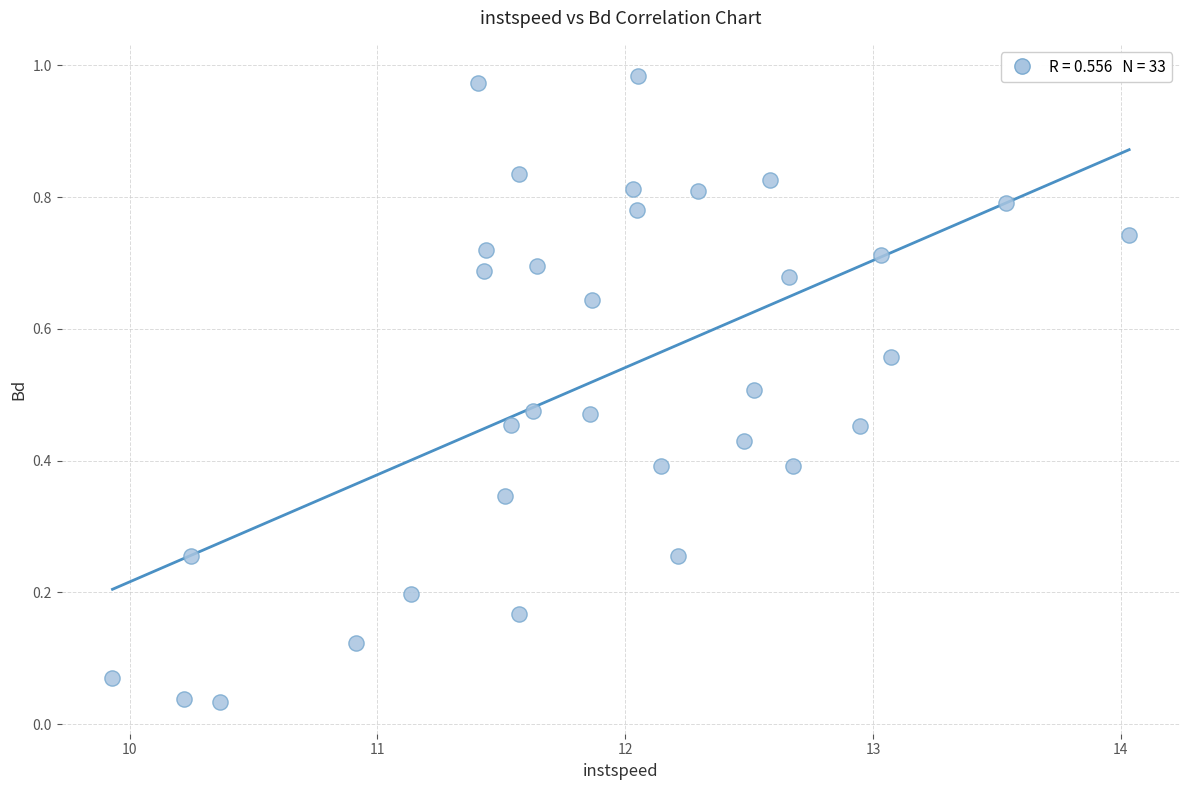

What is the range of X values (max minus min)?

4.1